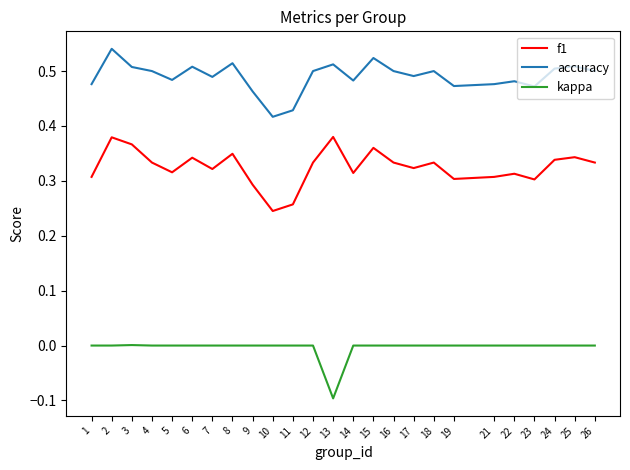

At which category is the sum across all series the highest?

2